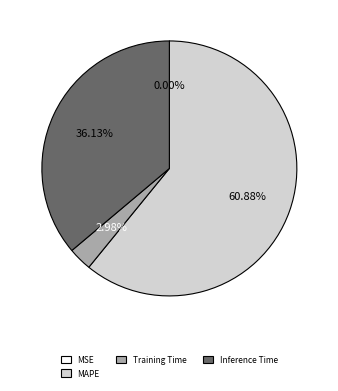

To the nearest percent, what is the difference between the largest and smallest slice percentages?

61%